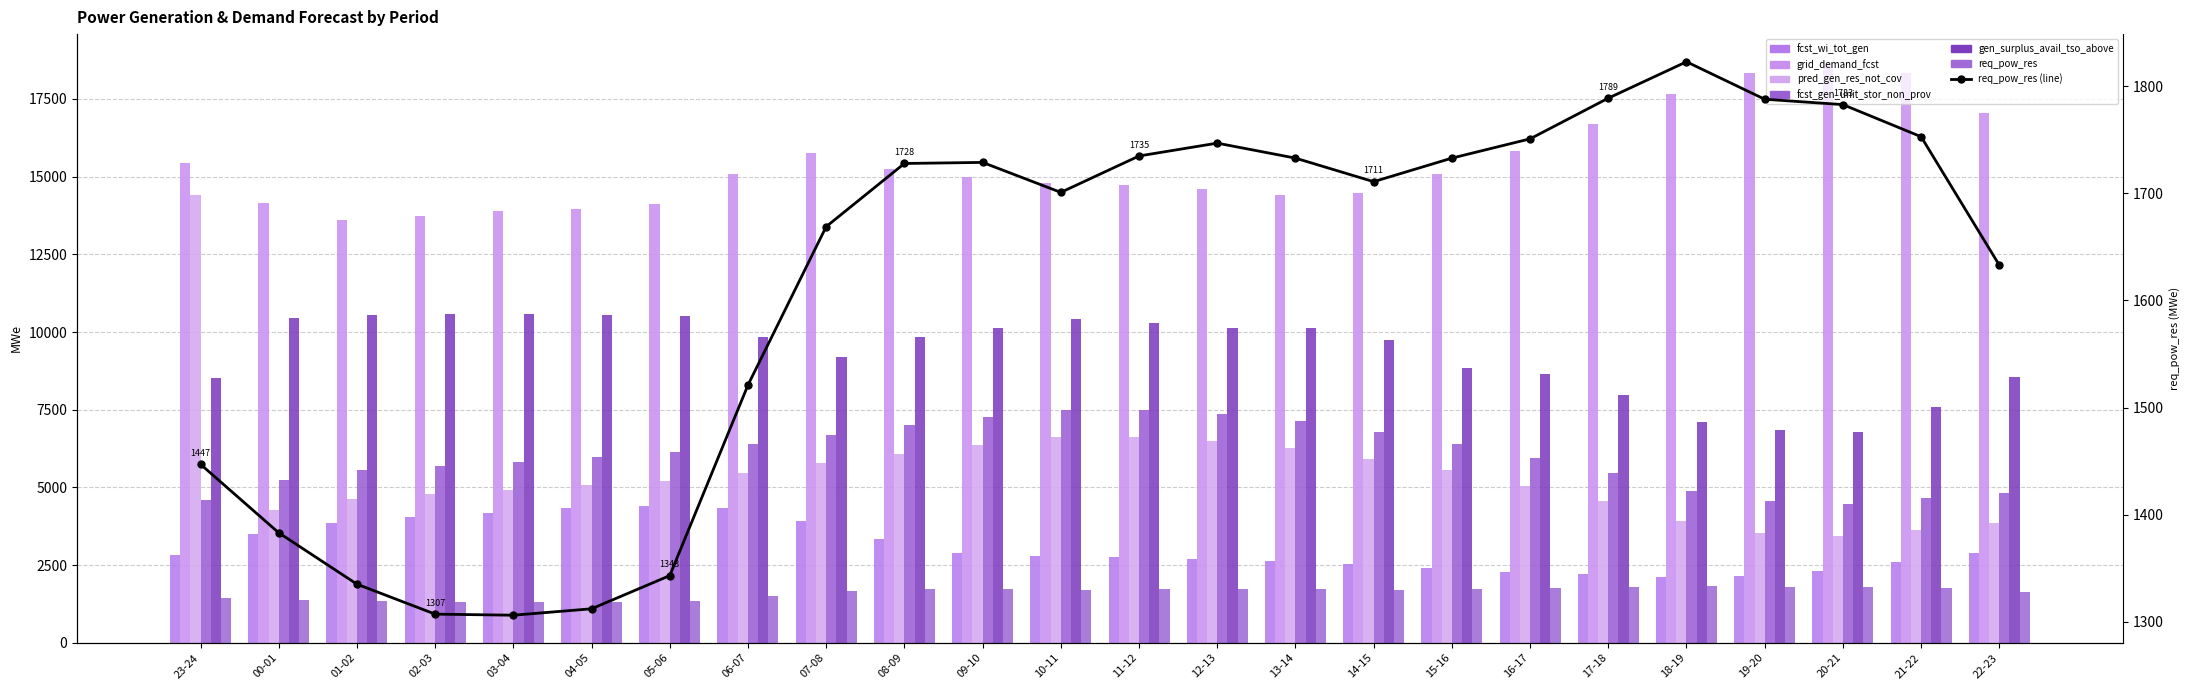

What is the minimum value for grid_demand_fcst?

13607